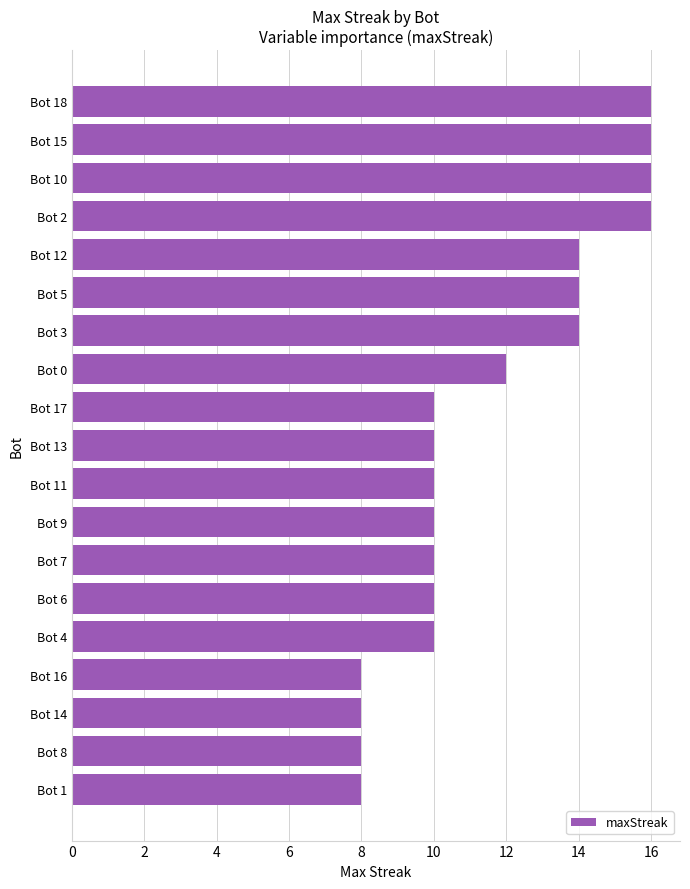

Is it true that the value at Bot 18 is 16?

True